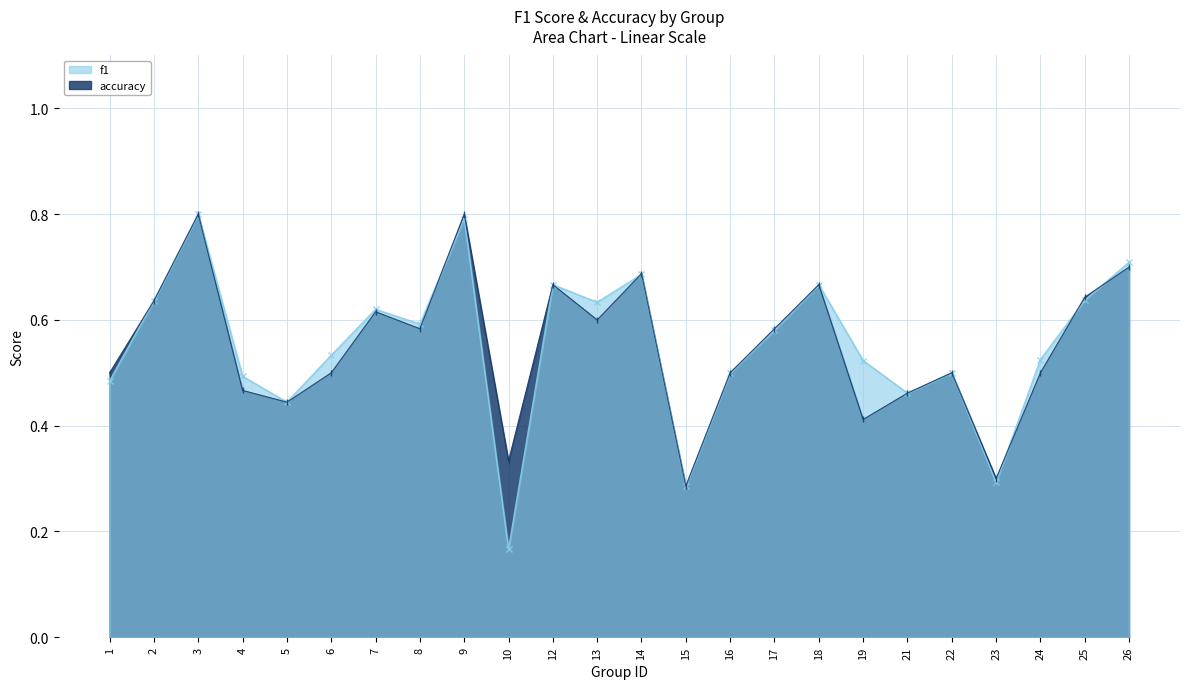

What is the lowest value of the accuracy series?

0.3